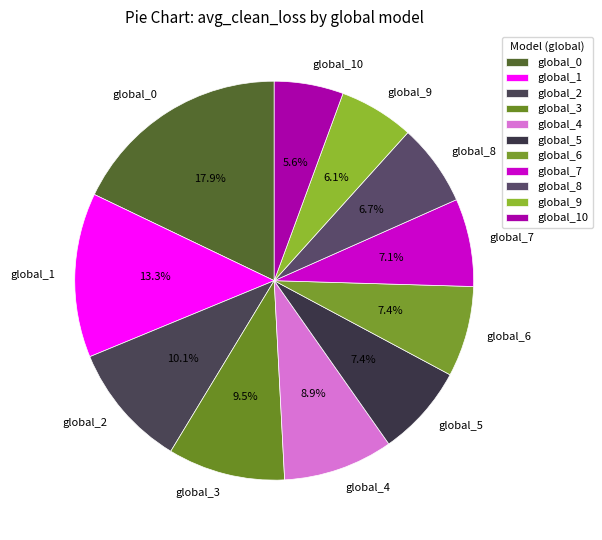

How many slices are in this pie chart?

11